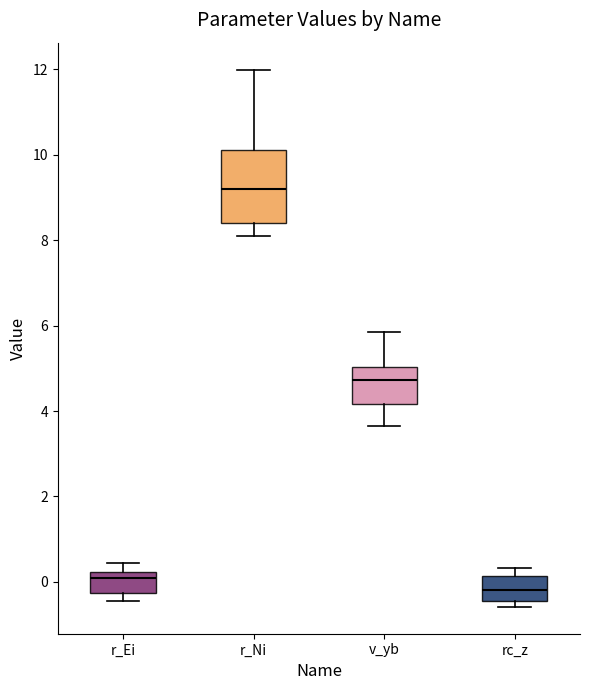

Comparing the boxes themselves (not the whiskers), which one is the tallest?

r_Ni